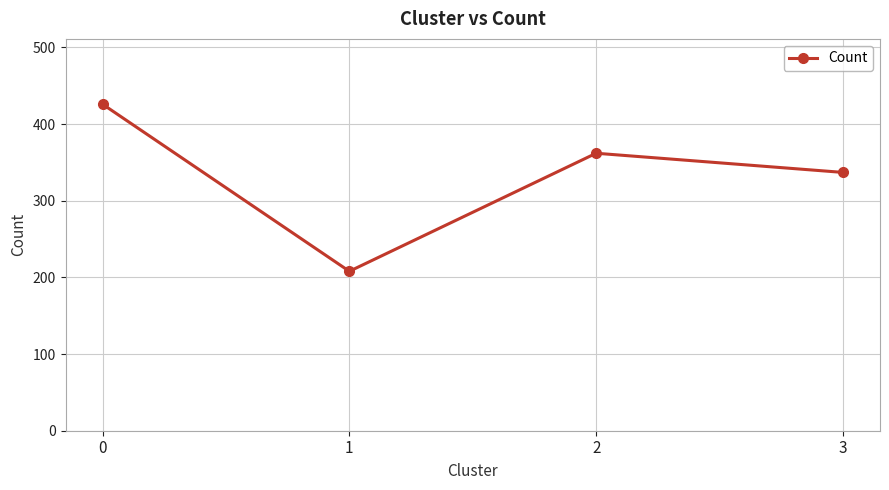

True or false: the data shows 330 at 1.

False